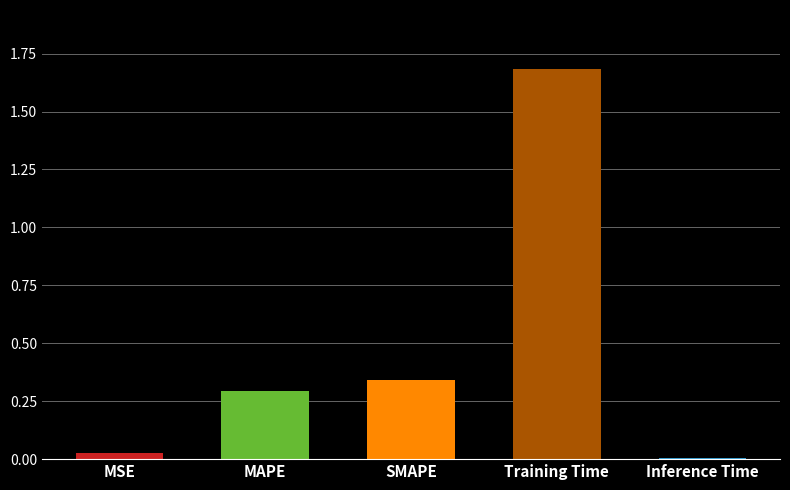

What is the label of the 2nd bar from the right?

Training Time